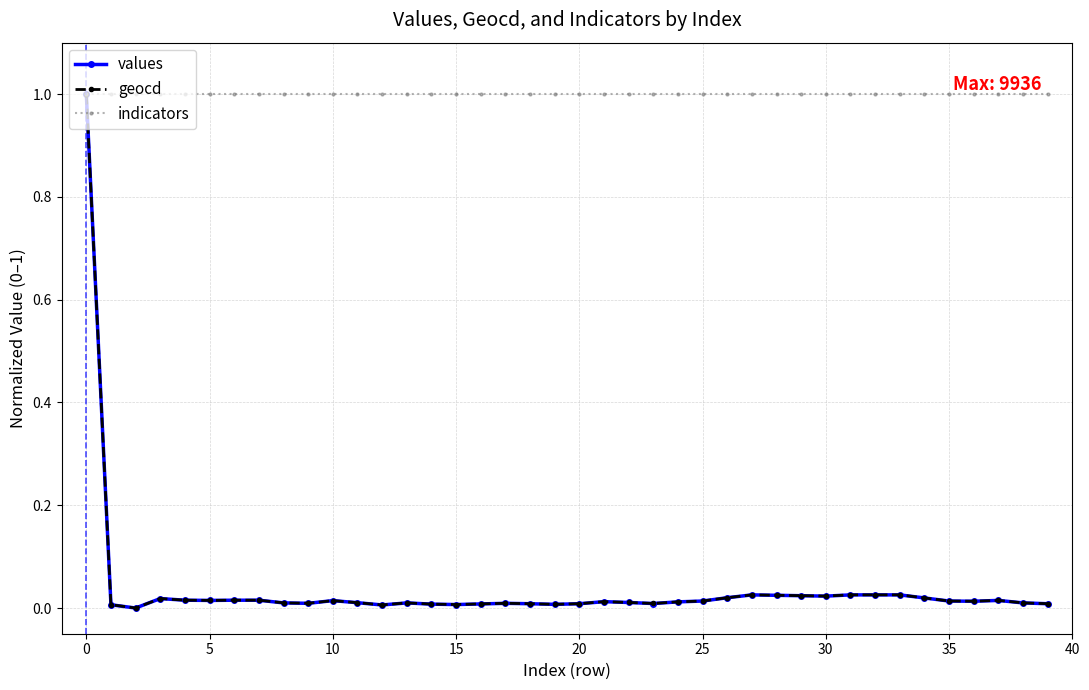

What is the value of the indicators point at the 4th from the left?

1.0